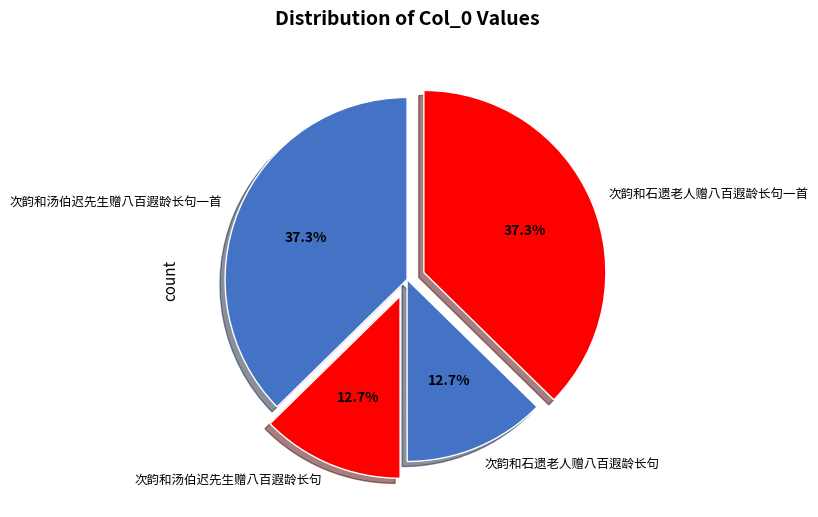

Combined, do 次韵和汤伯迟先生赠八百遐龄长句一首 and 次韵和石遗老人赠八百遐龄长句一首 account for over 50%?

Yes